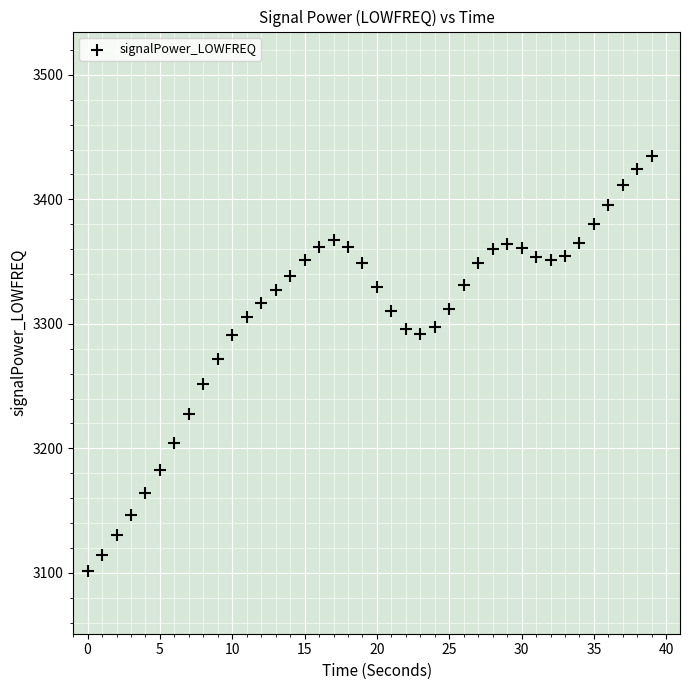

What is the range of Y values (max minus min)?

333.7